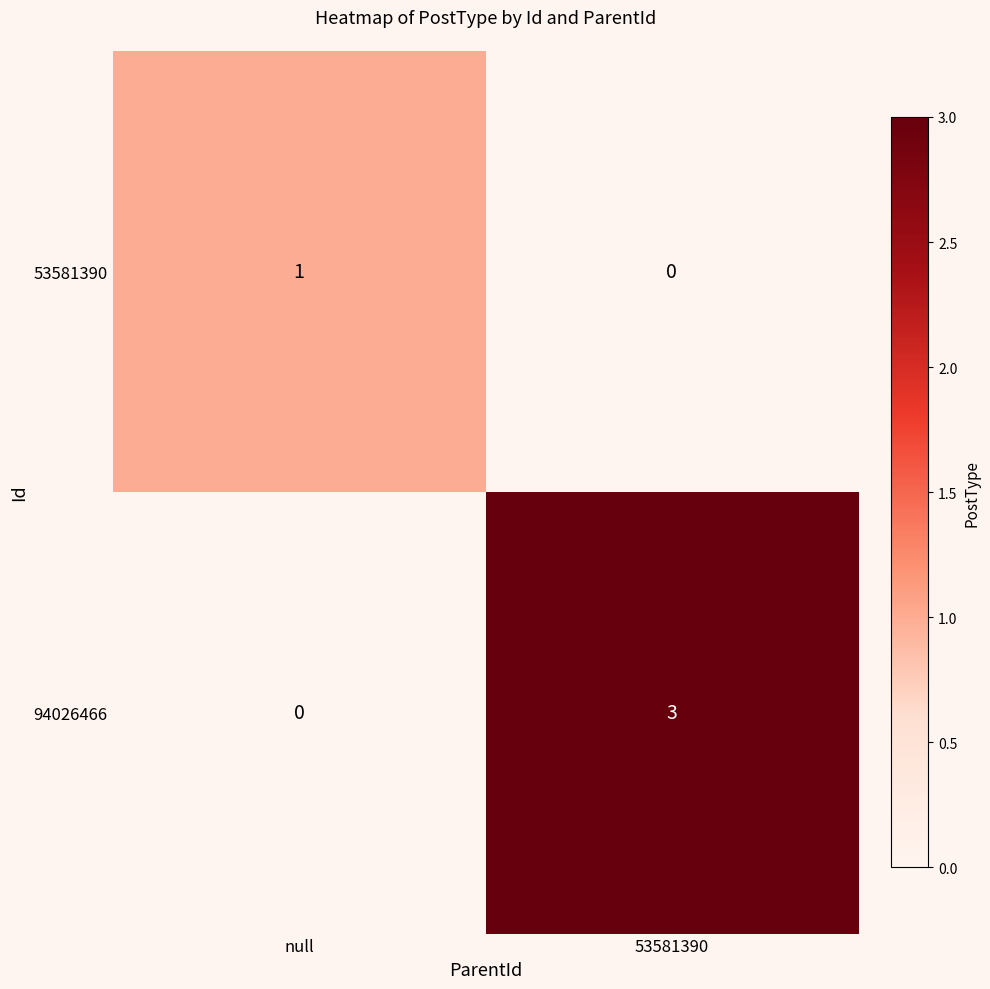

Is it true that 94026466 equals 0 at null?

True